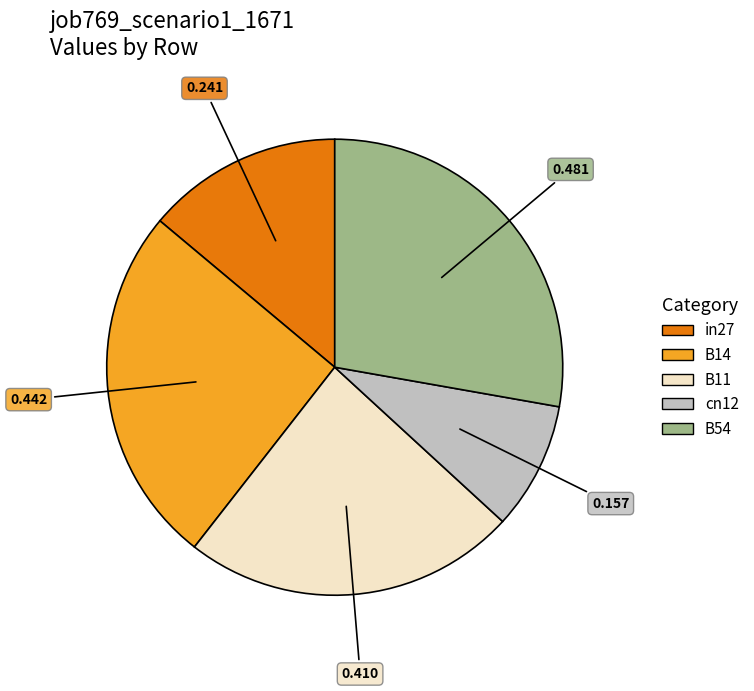

What is the smallest slice in the pie chart?

cn12